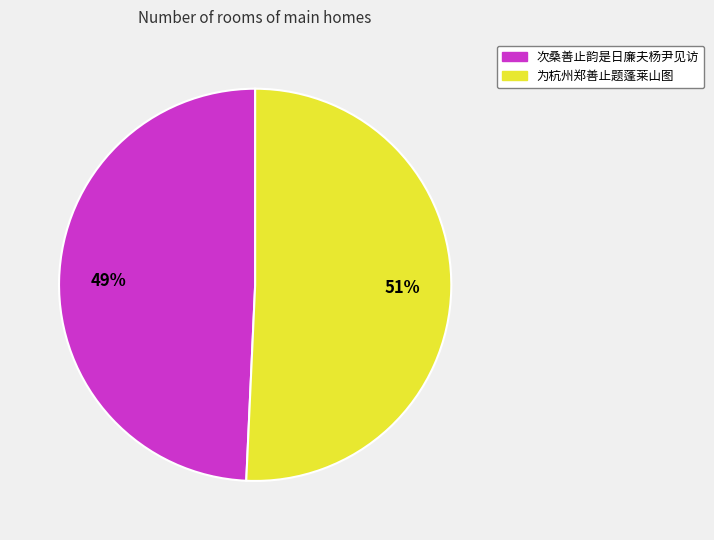

What is the largest slice in the pie chart?

为杭州郑善止题蓬莱山图